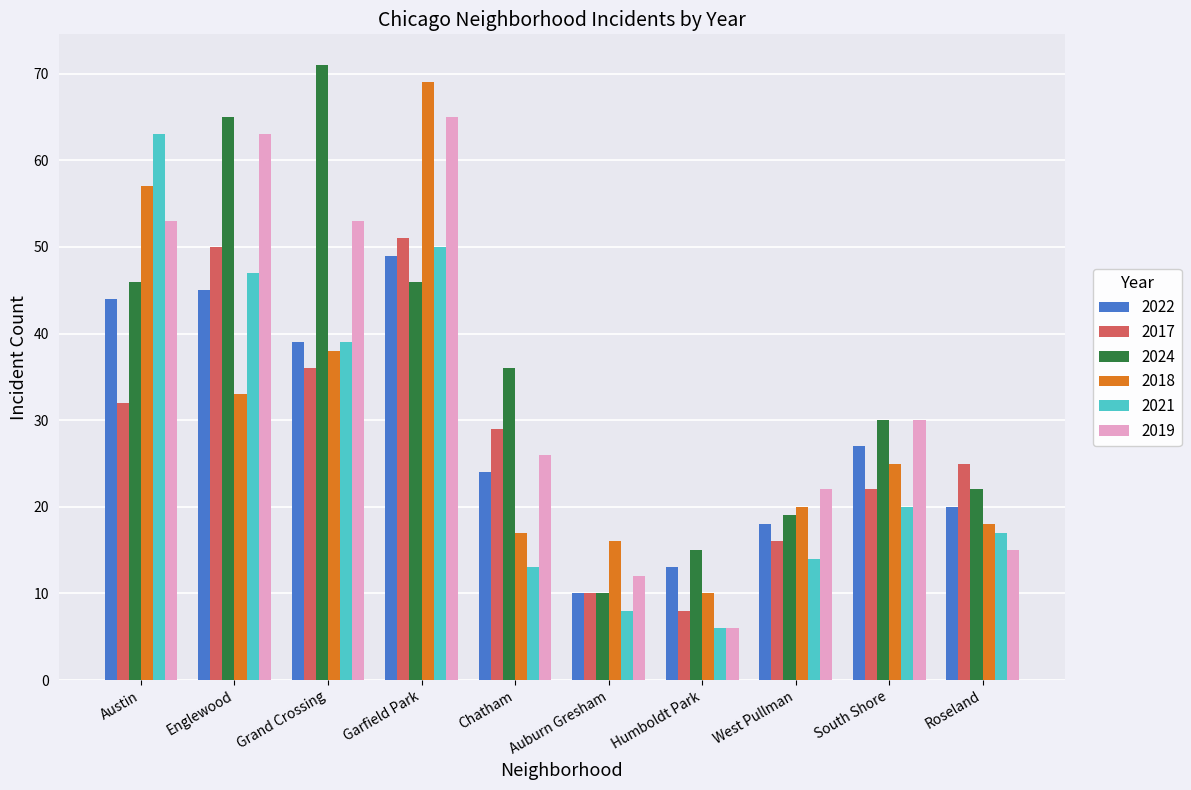

What is the difference between the second highest and minimum values in the 2024 series?

55